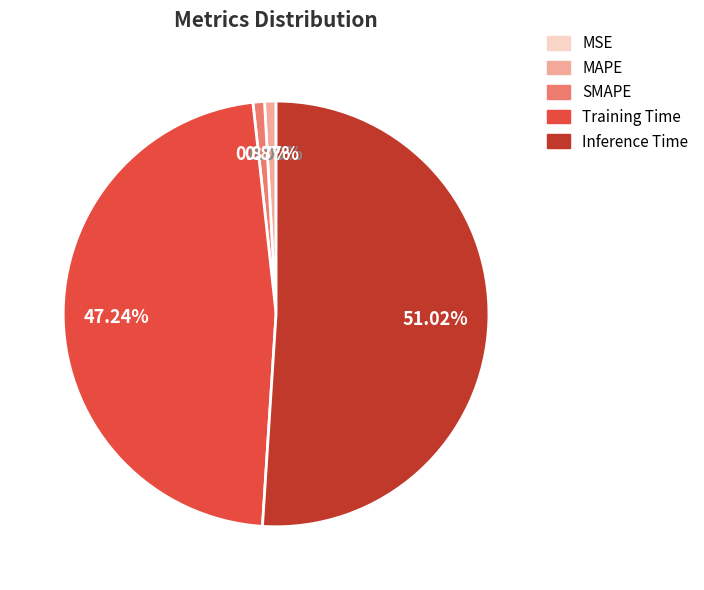

Rank the categories by value from highest to lowest.

Inference Time, Training Time, MAPE, SMAPE, MSE